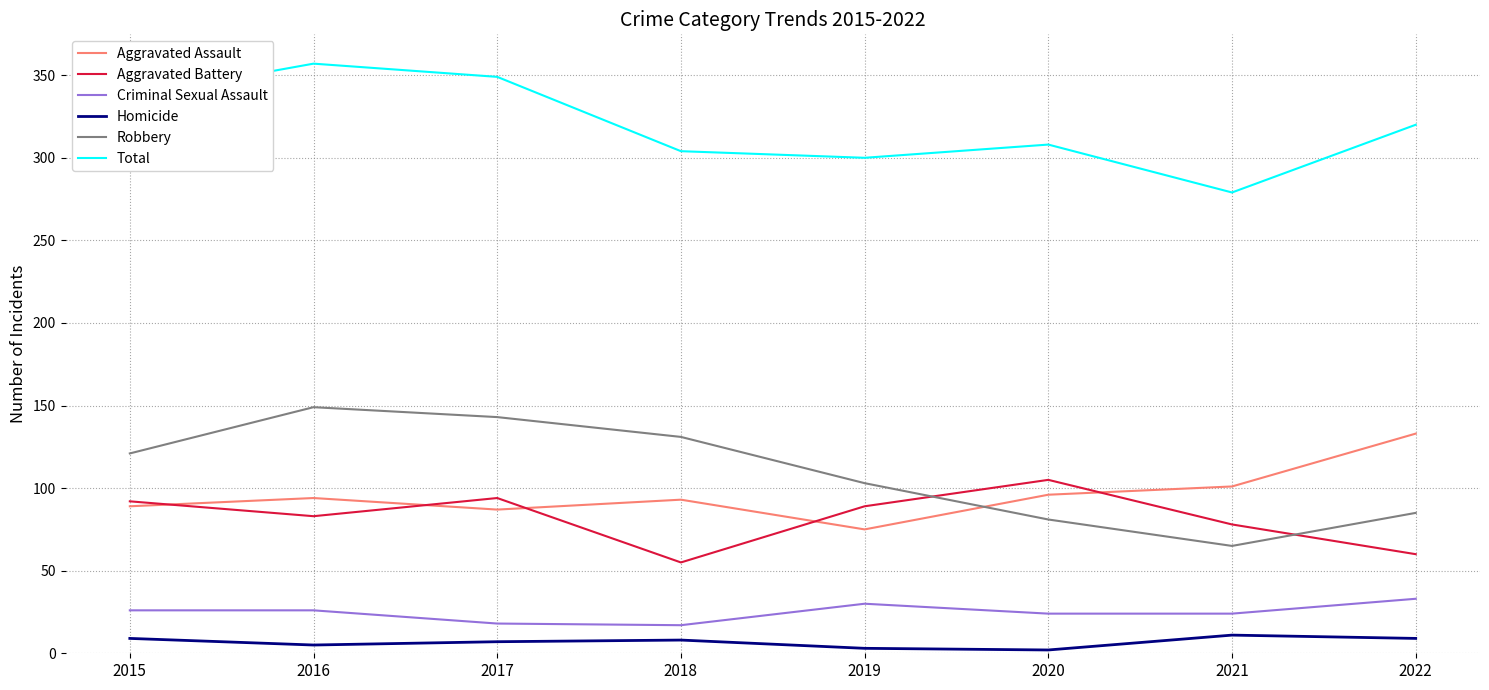

Count the number of data series in this chart.

6